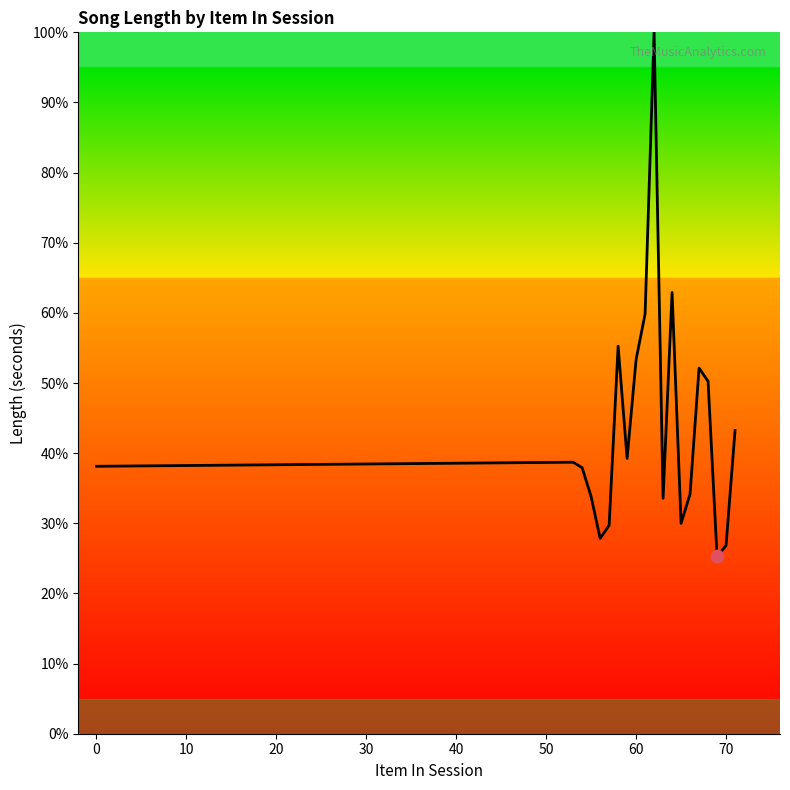

What is the minimum value shown in the chart?

25.3